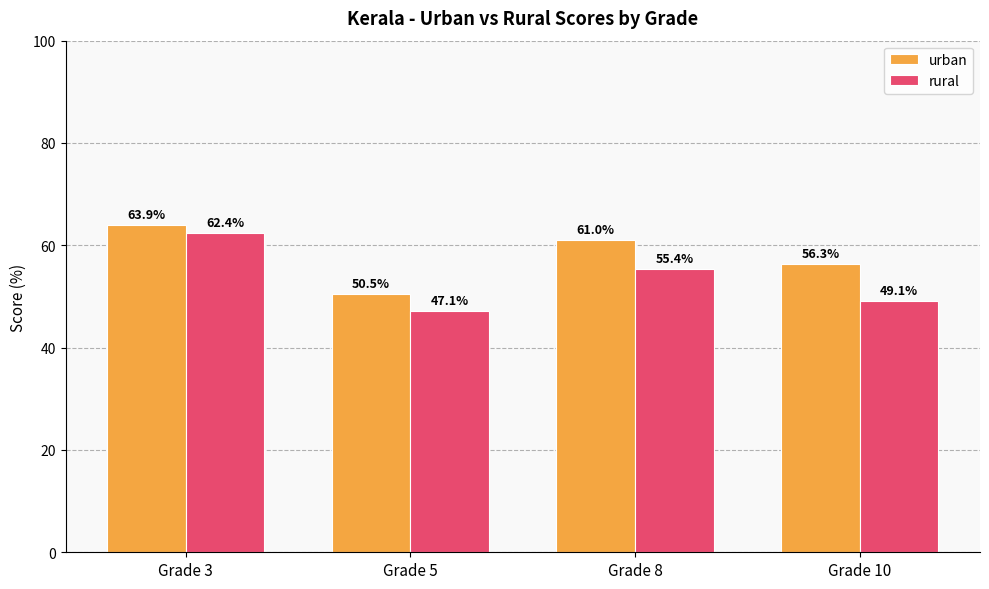

How many distinct data groups are displayed?

2